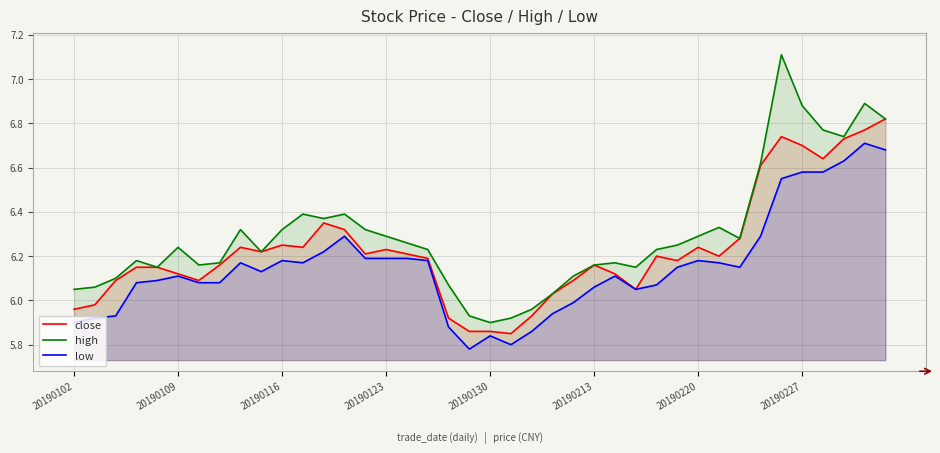

At which label does low reach its minimum?

19